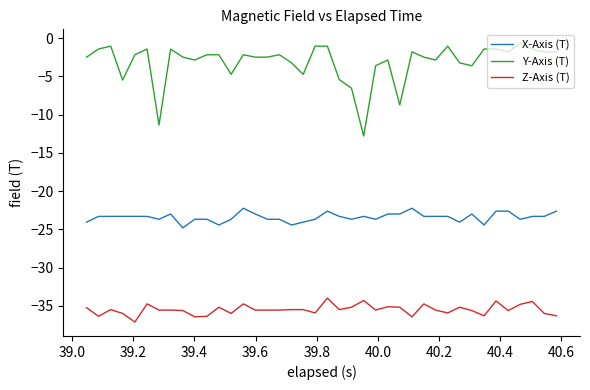

Which series has the largest total across all categories?

Y-Axis (T)